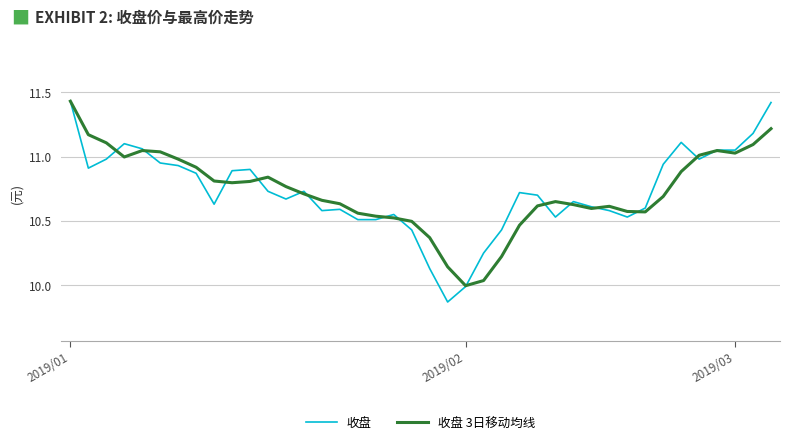

Which series has the largest range (max minus min)?

收盘